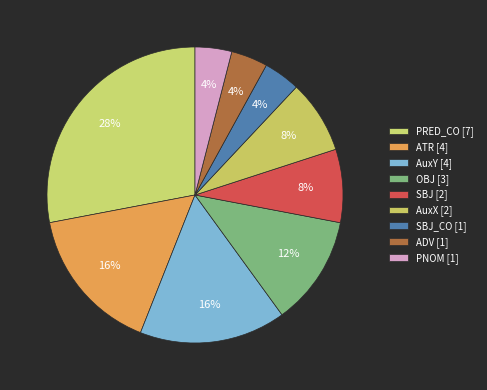

Count the number of slices in the pie.

9